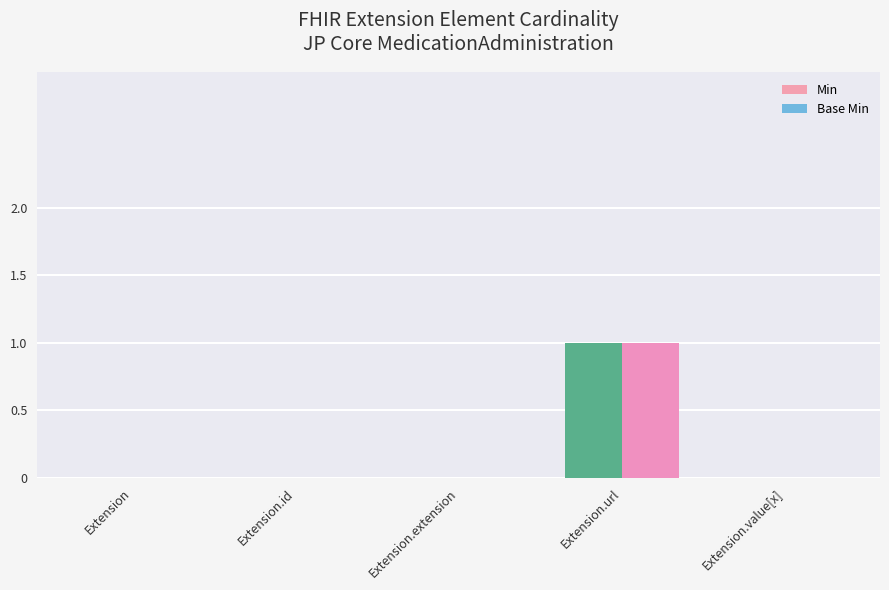

Are the bars horizontal?

No